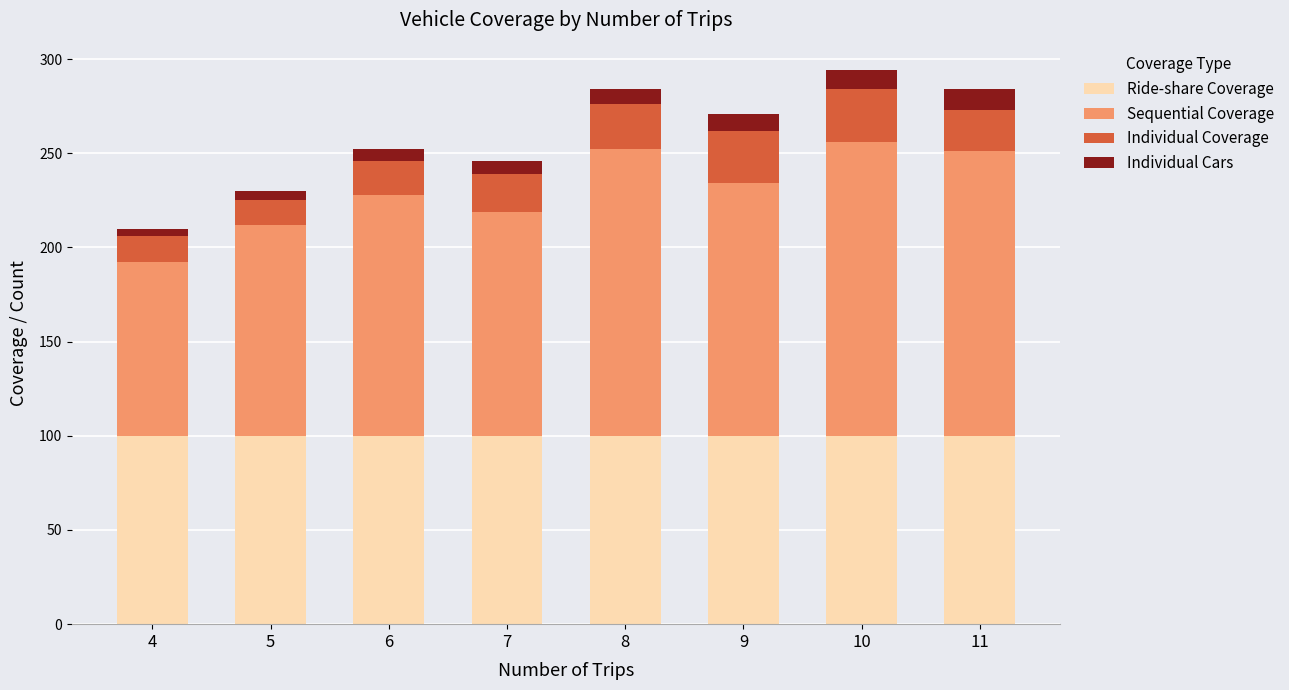

What is the lowest value of the Ride-share Coverage series?

100